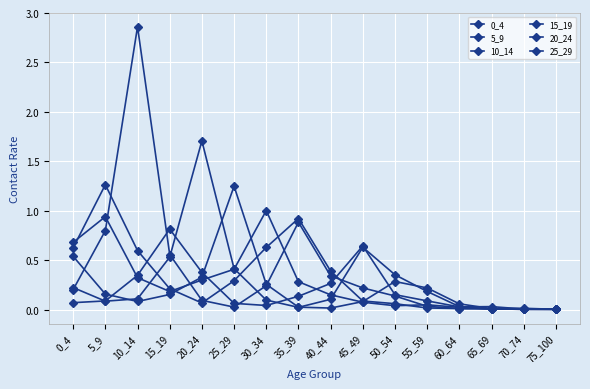

What is the sum of all 20_24 values?

4.5